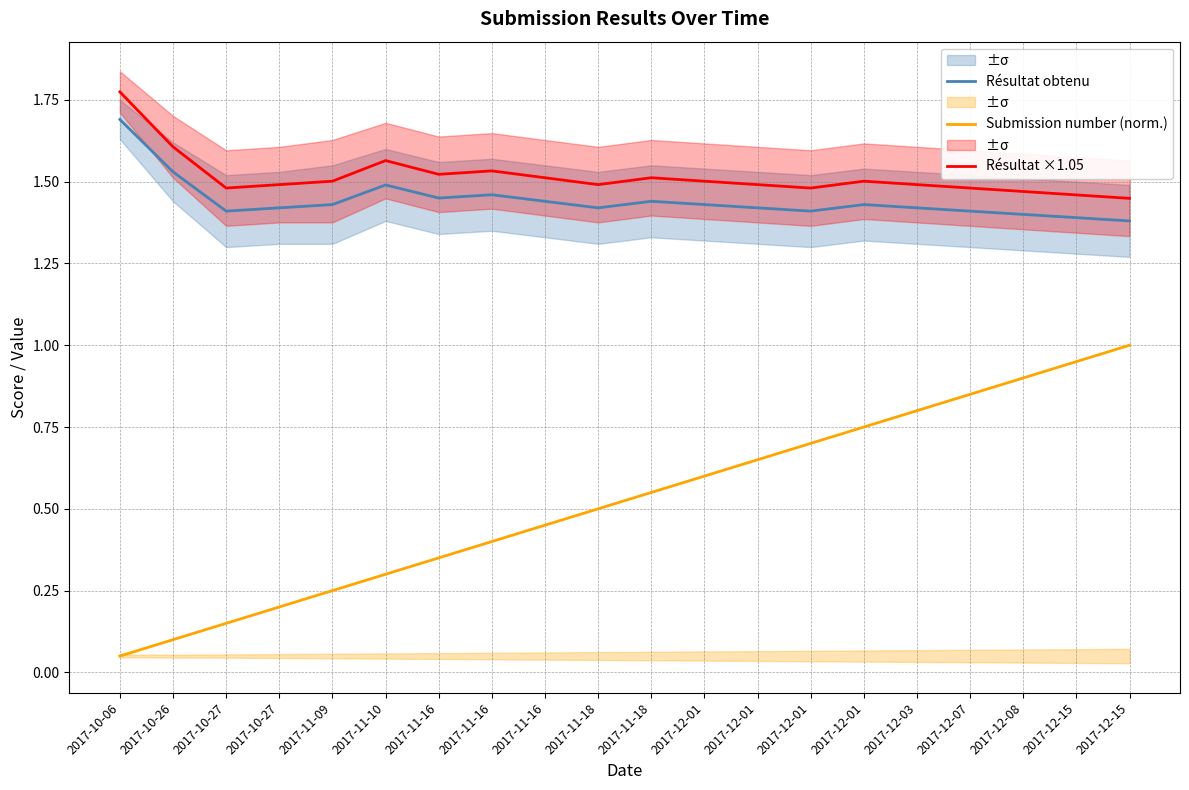

What is the approximate value of Résultat ×1.05 at 2017-12-08?

1.5